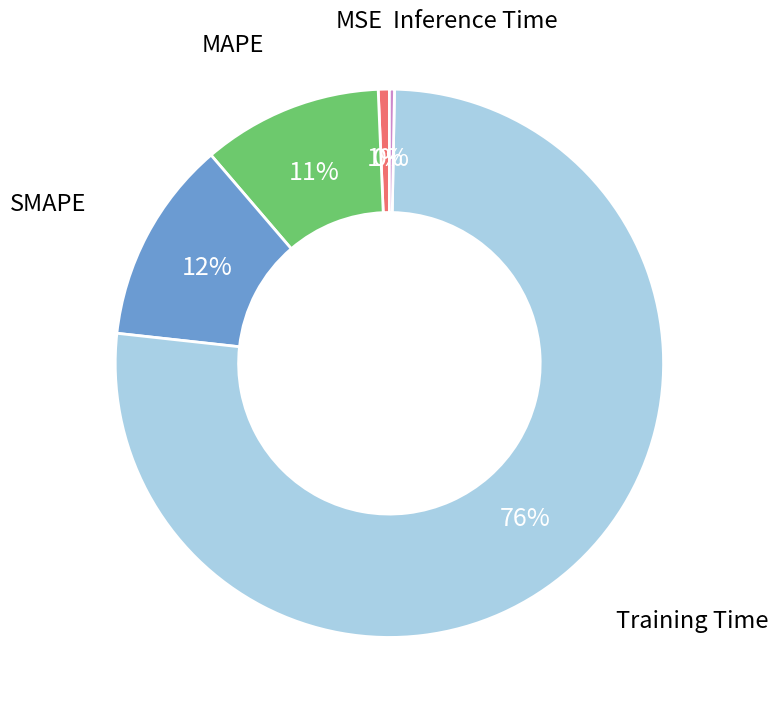

Is there a majority slice in this chart?

Yes